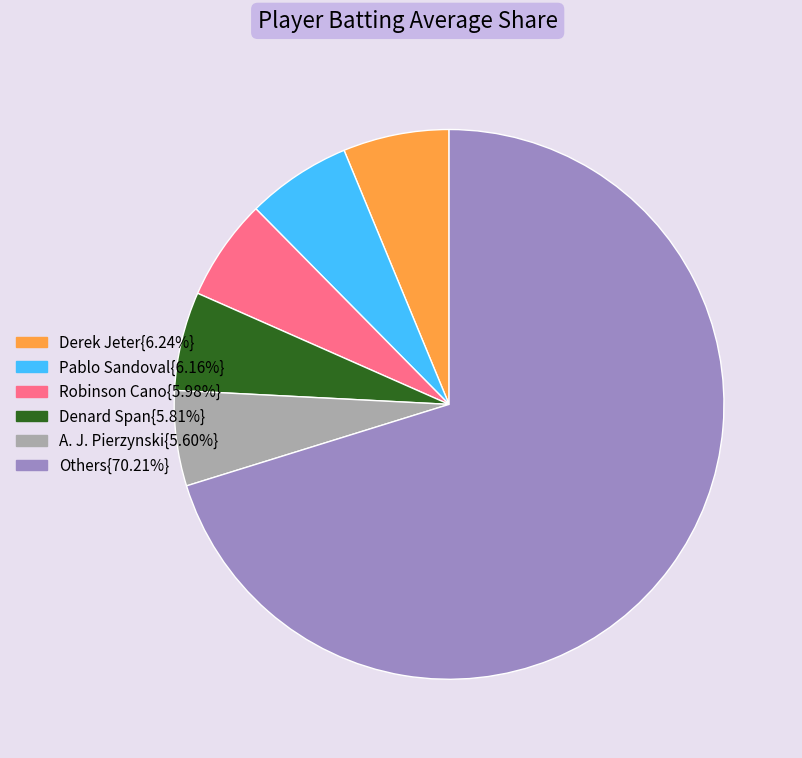

Is there a majority slice in this chart?

Yes